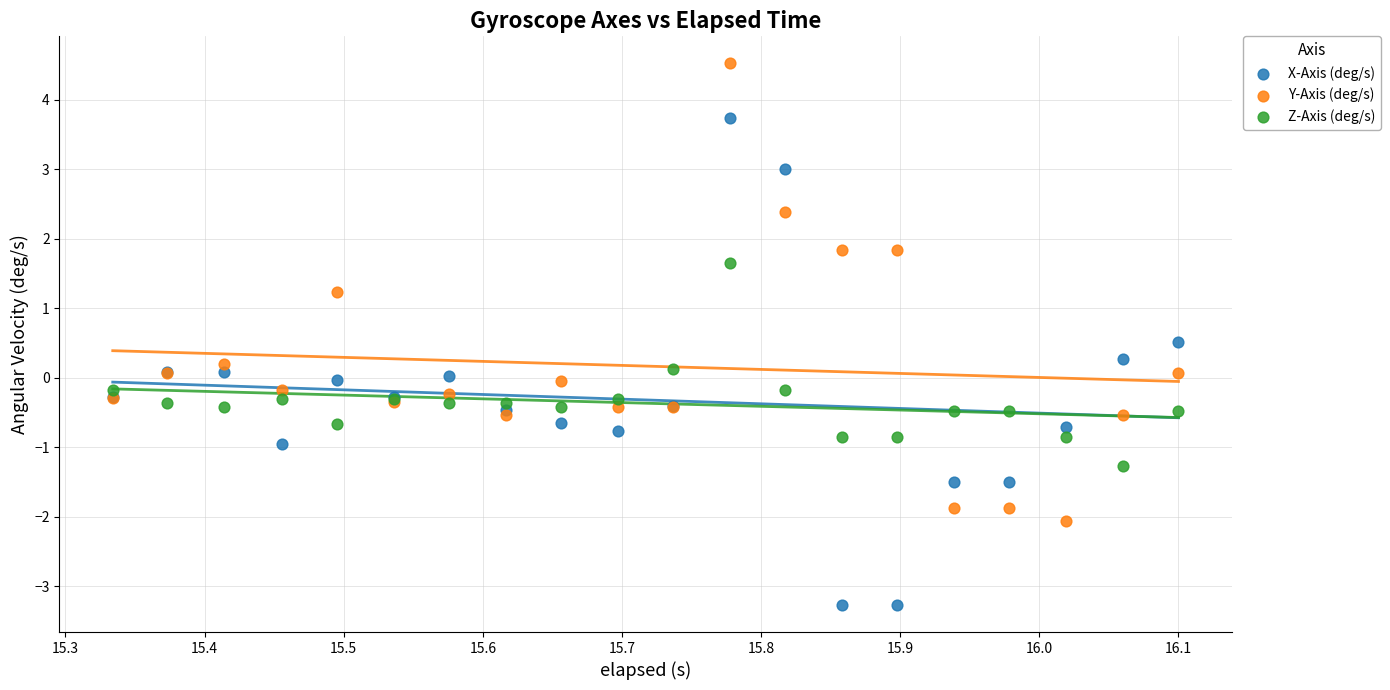

Which series contains the highest Y value?

Y-Axis (deg/s)